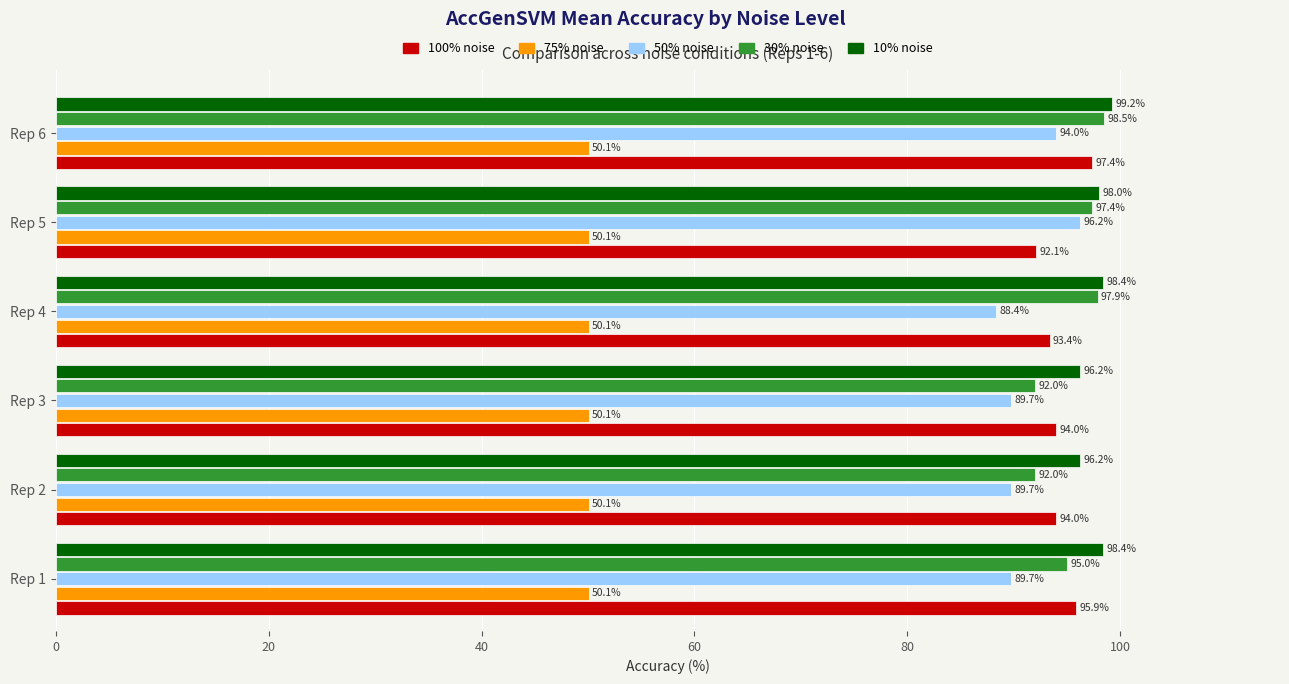

Read the 100% noise value at Rep 4.

93.4